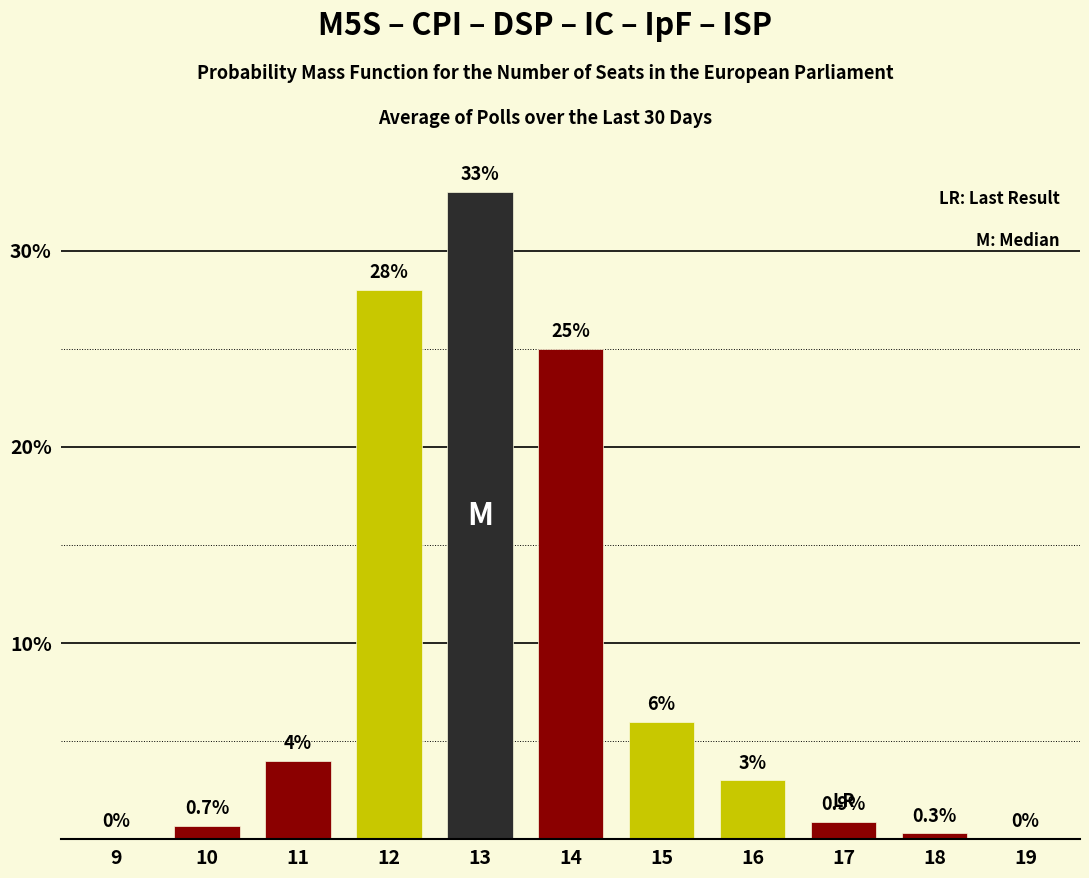

Reading left to right, what are all the values shown in this chart?

9=0.0	10=0.7	11=4.0	12=28.0	13=33.0	14=25.0	15=6.0	16=3.0	17=0.9	18=0.3	19=0.0